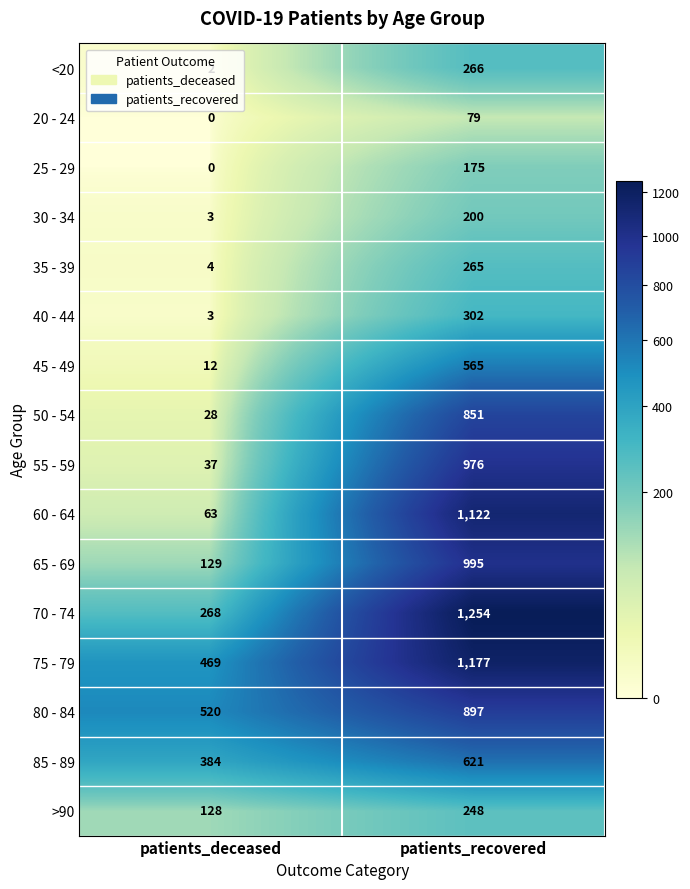

Is it true that 55 - 59 equals 976 at patients_recovered?

True